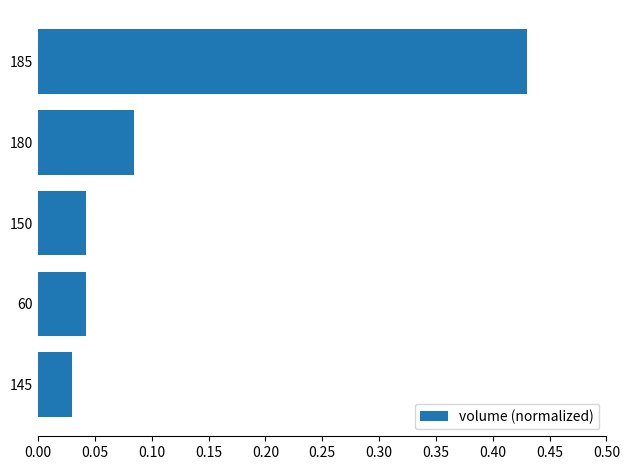

At which label is the value closest to 0?

145